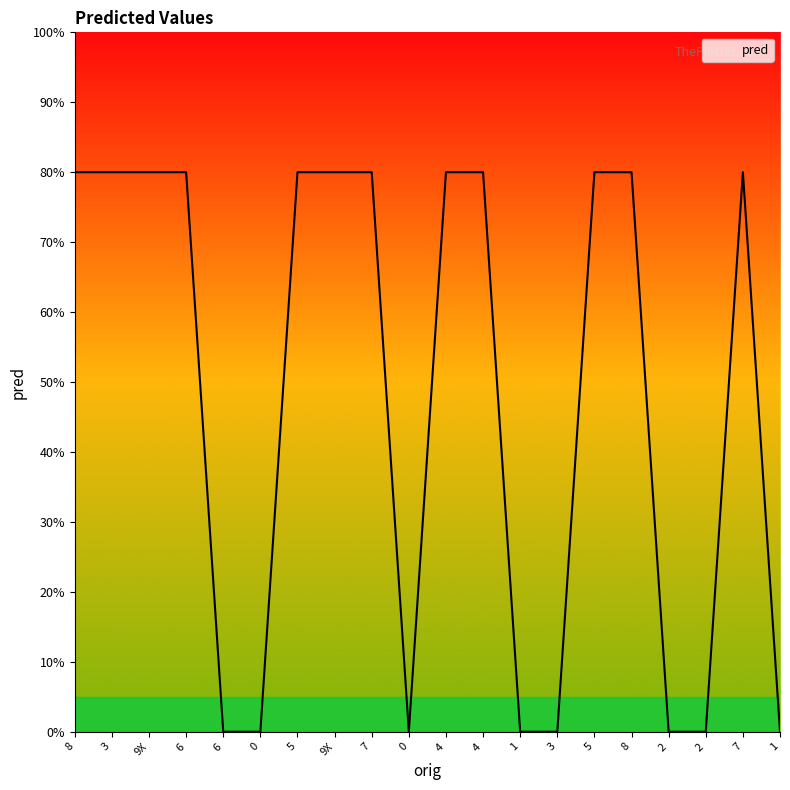

Does the chart display data point markers on the line(s)?

No